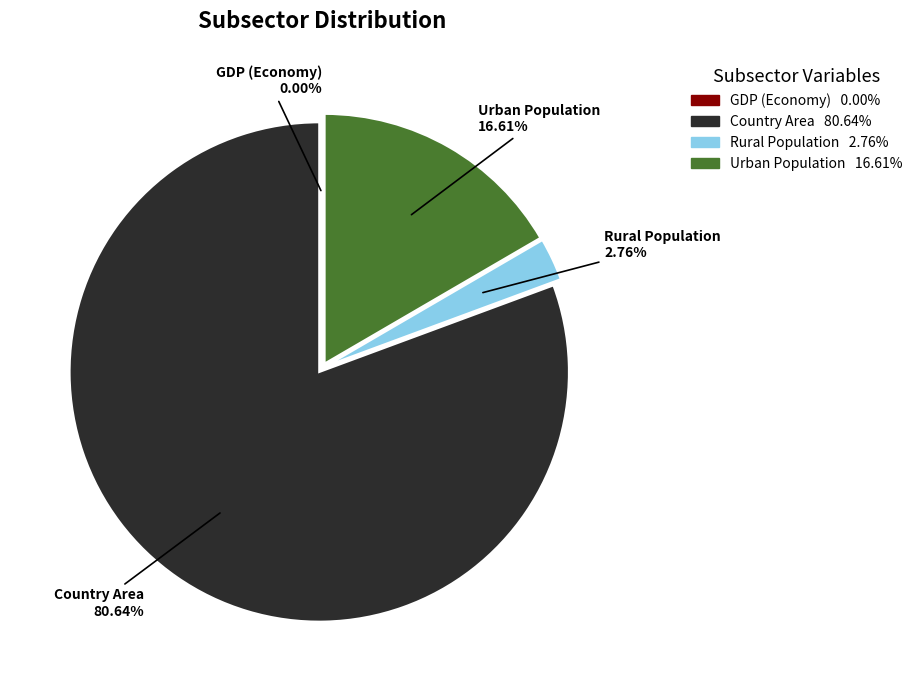

Is there a majority slice in this chart?

Yes